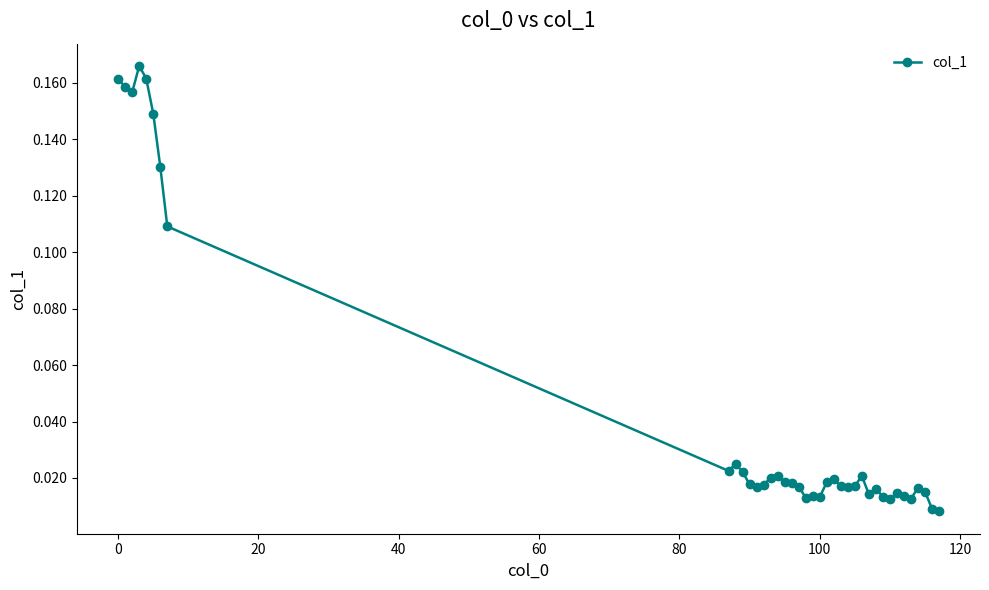

True or false: the data has more than 2 interior local peaks.

True